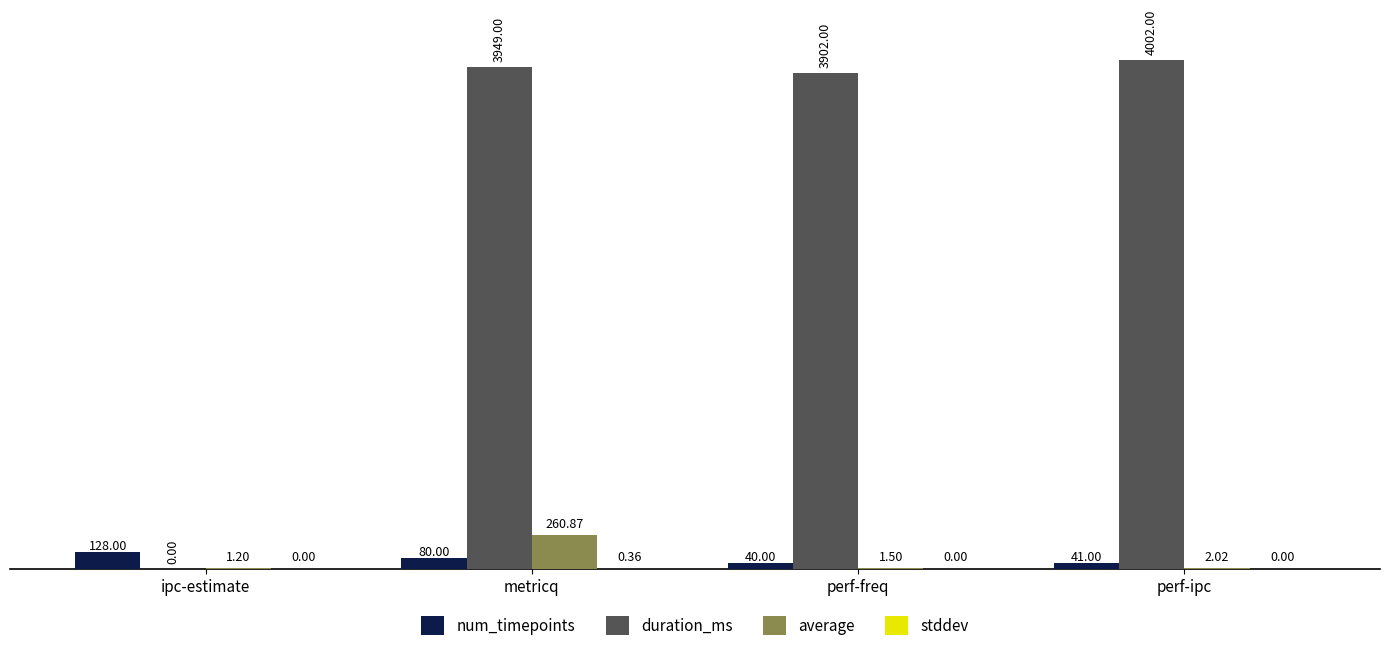

Between perf-freq and perf-ipc, which series saw the biggest shift?

duration_ms